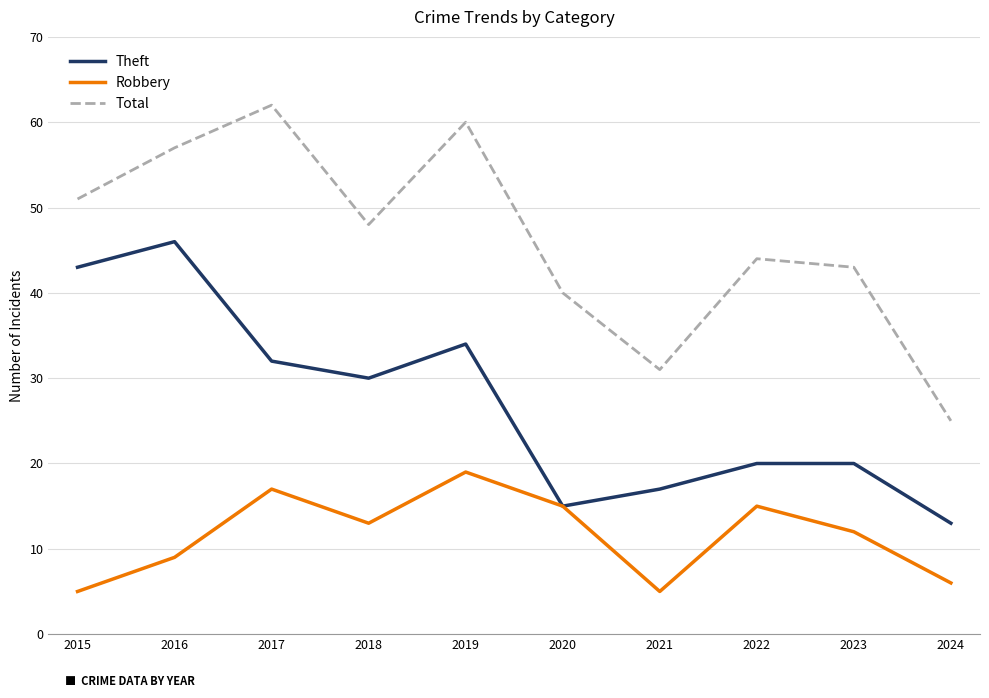

How many series are shown in this chart?

3